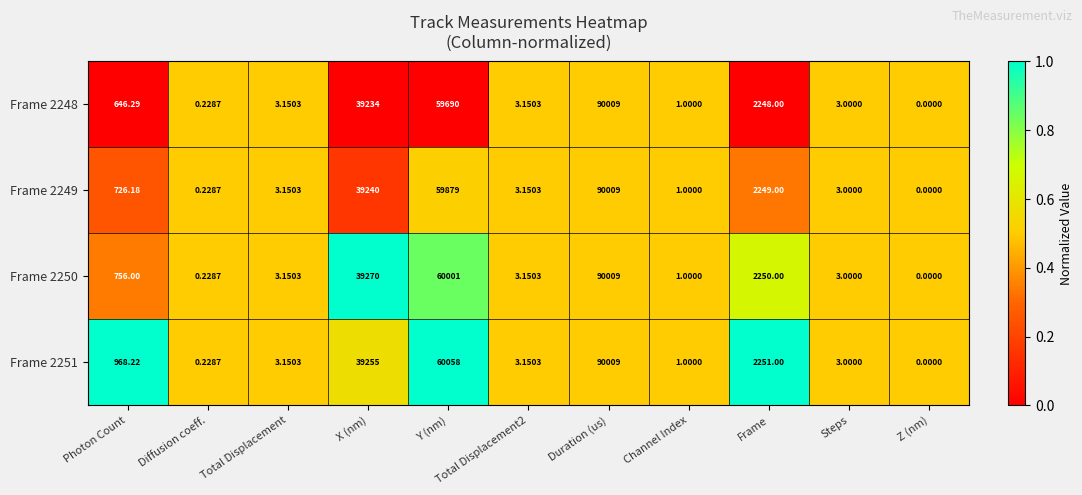

Is the value of Frame 2248 at Total Displacement greater than the value of Frame 2249 at Z (nm)?

Yes